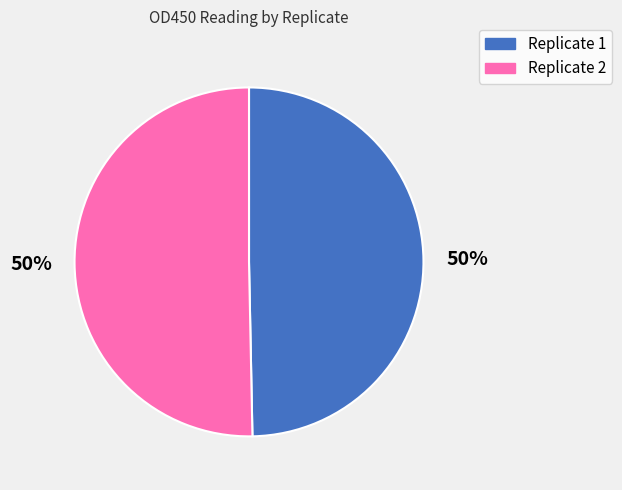

To the nearest percent, what portion does Replicate 2 represent?

50%